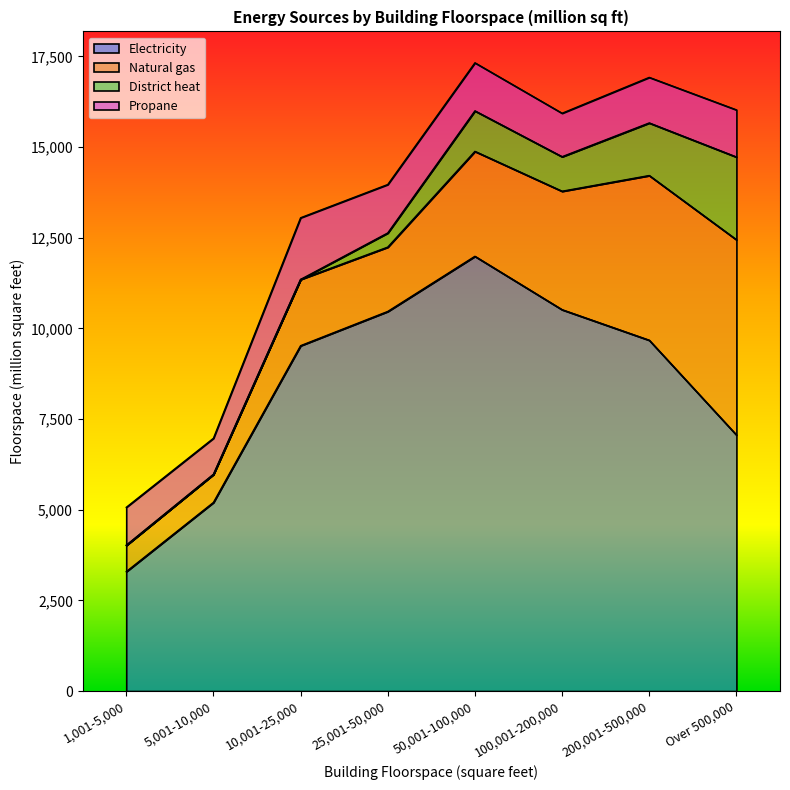

The Natural gas series shows 4541 at 200,001-500,000. True or false?

True